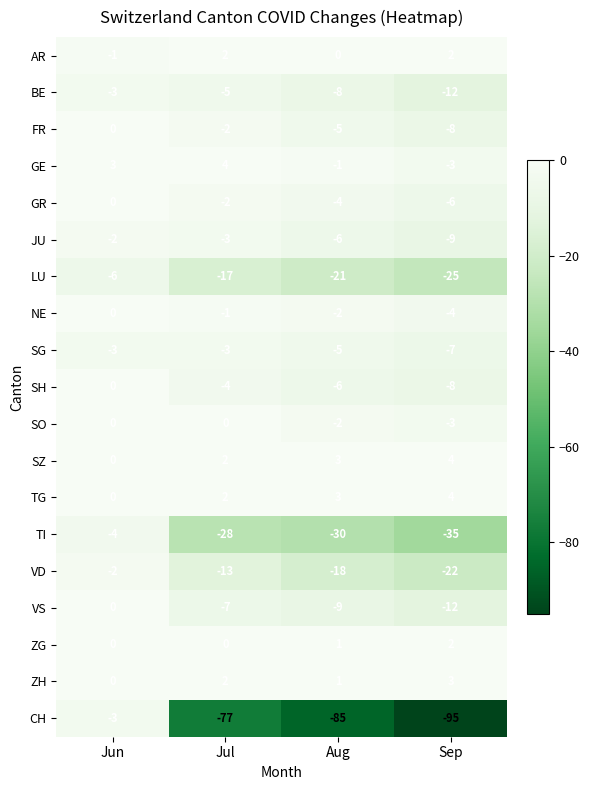

Between Jun and Jul, which series saw the biggest shift?

CH